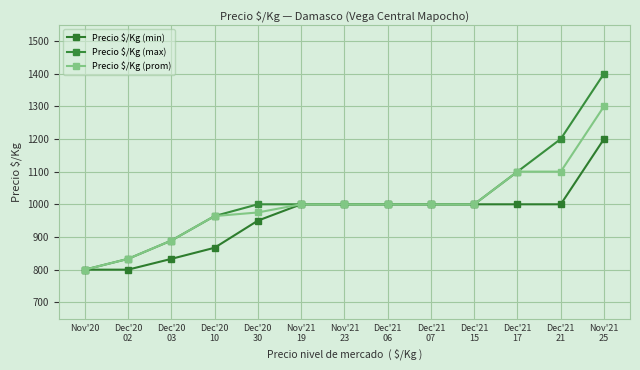

True or false: Precio $/Kg (prom) and Precio $/Kg (min) cross at least once.

False